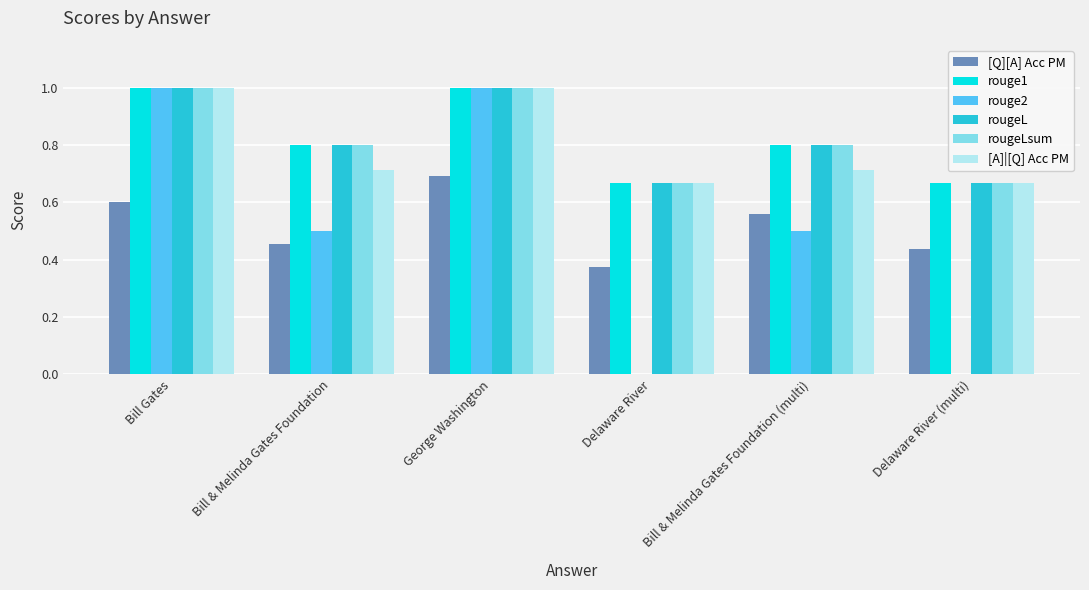

Which series changed the most between Bill Gates and George Washington?

[Q][A] Acc PM